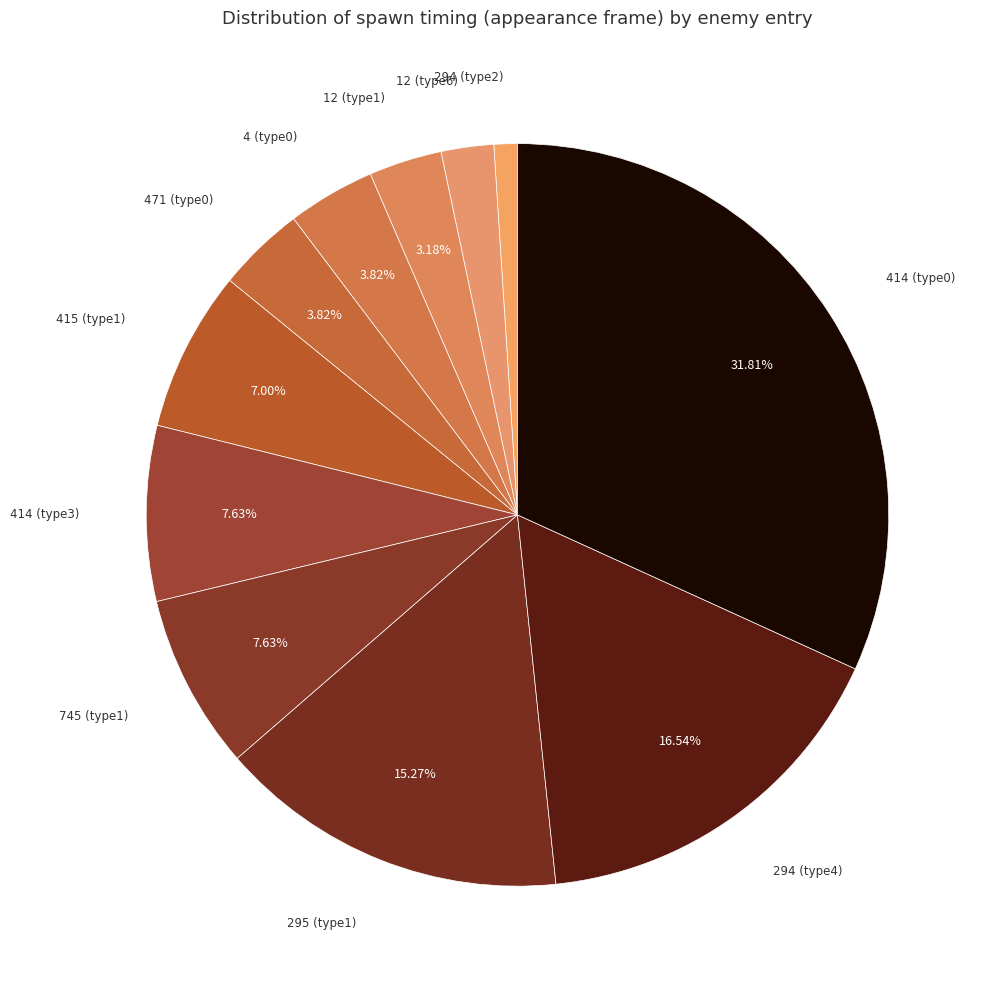

Is there any slice that represents more than half of the pie?

No